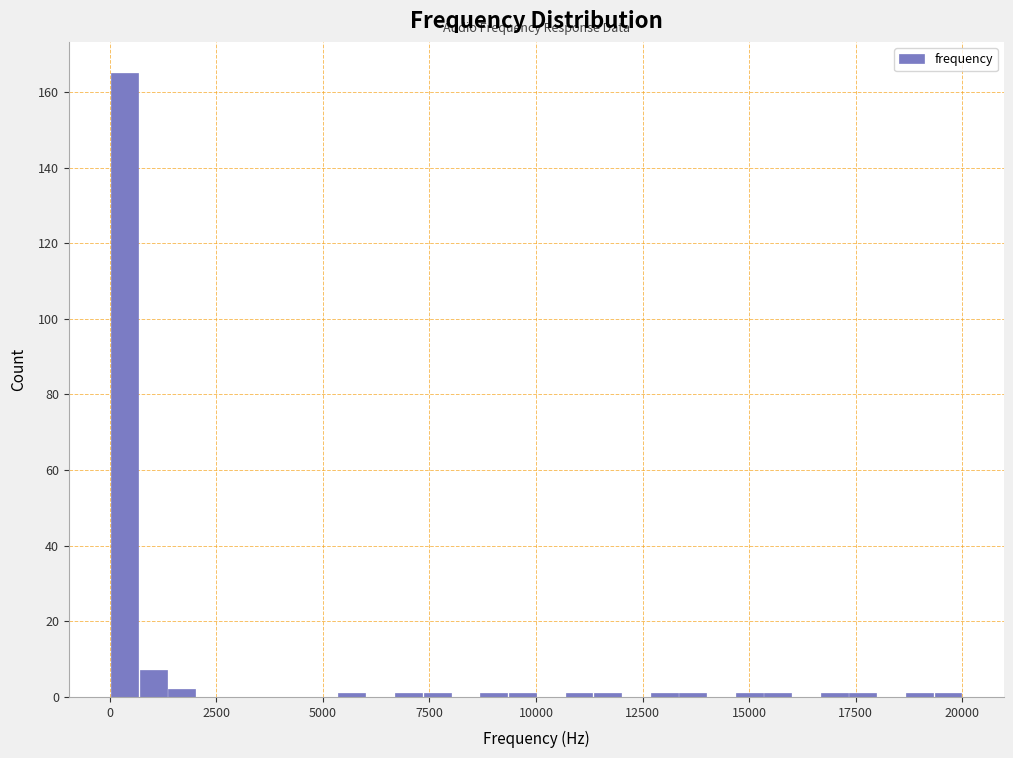

Around what value on the x-axis is the tallest bar? Give the approximate position of its centre, as read against the axis.

500